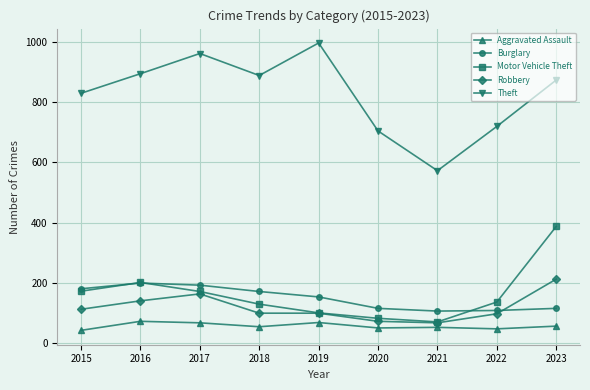

Is the value of Aggravated Assault at 2020 greater than the value of Robbery at 2023?

No